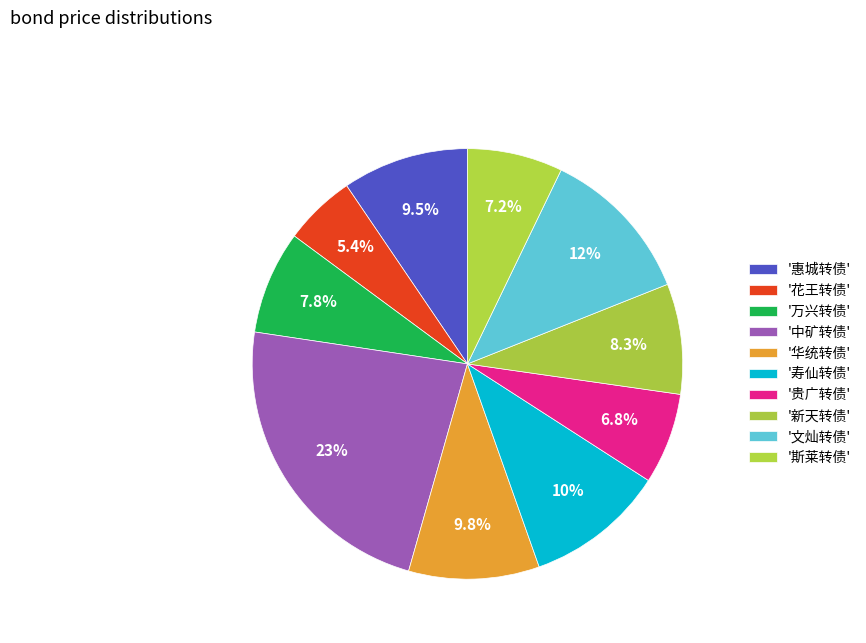

To the nearest percent, what is the average slice percentage?

10%